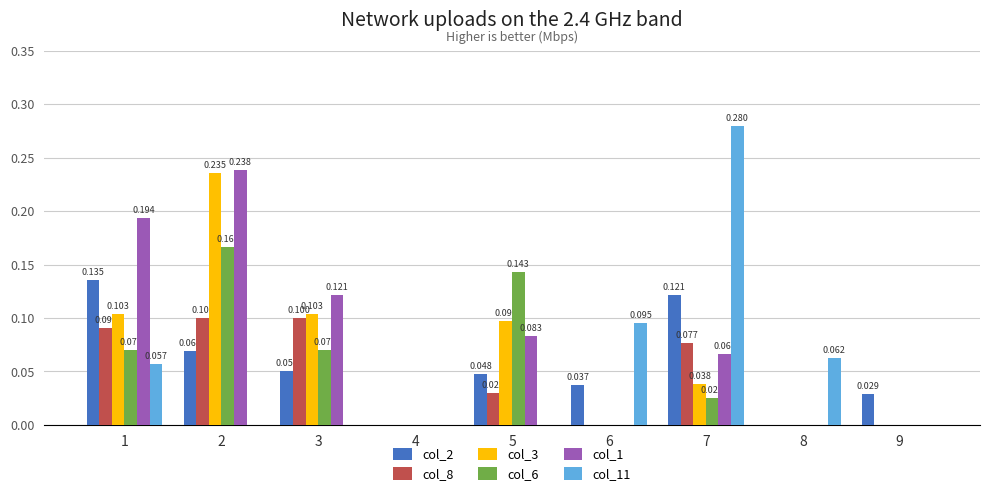

Is the value of col_8 at 1 greater than the value of col_3 at 9?

Yes